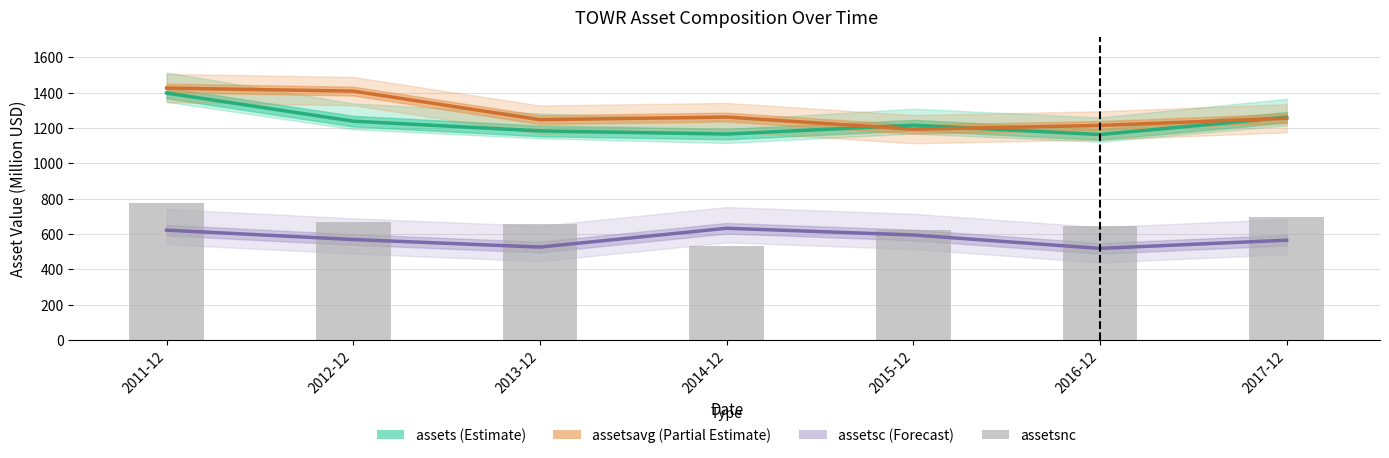

True or false: assetsavg has a value of 1261.3 at 2014-12.

True